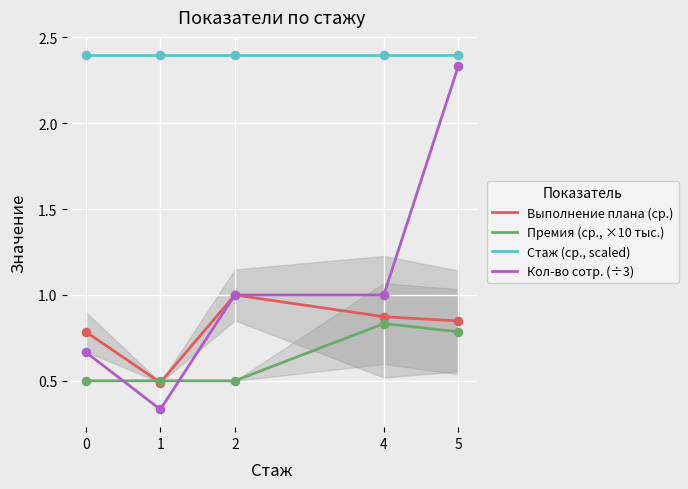

What are all the series names shown in the legend?

Выполнение плана (ср.), Премия (ср., ×10 тыс.), Стаж (ср., scaled), Кол-во сотр. (÷3)